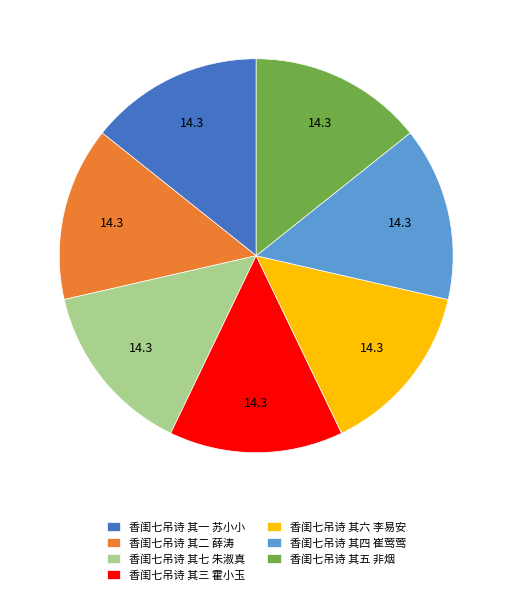

Combined, do 香闺七吊诗 其三 霍小玉 and 香闺七吊诗 其二 薛涛 account for over 50%?

No